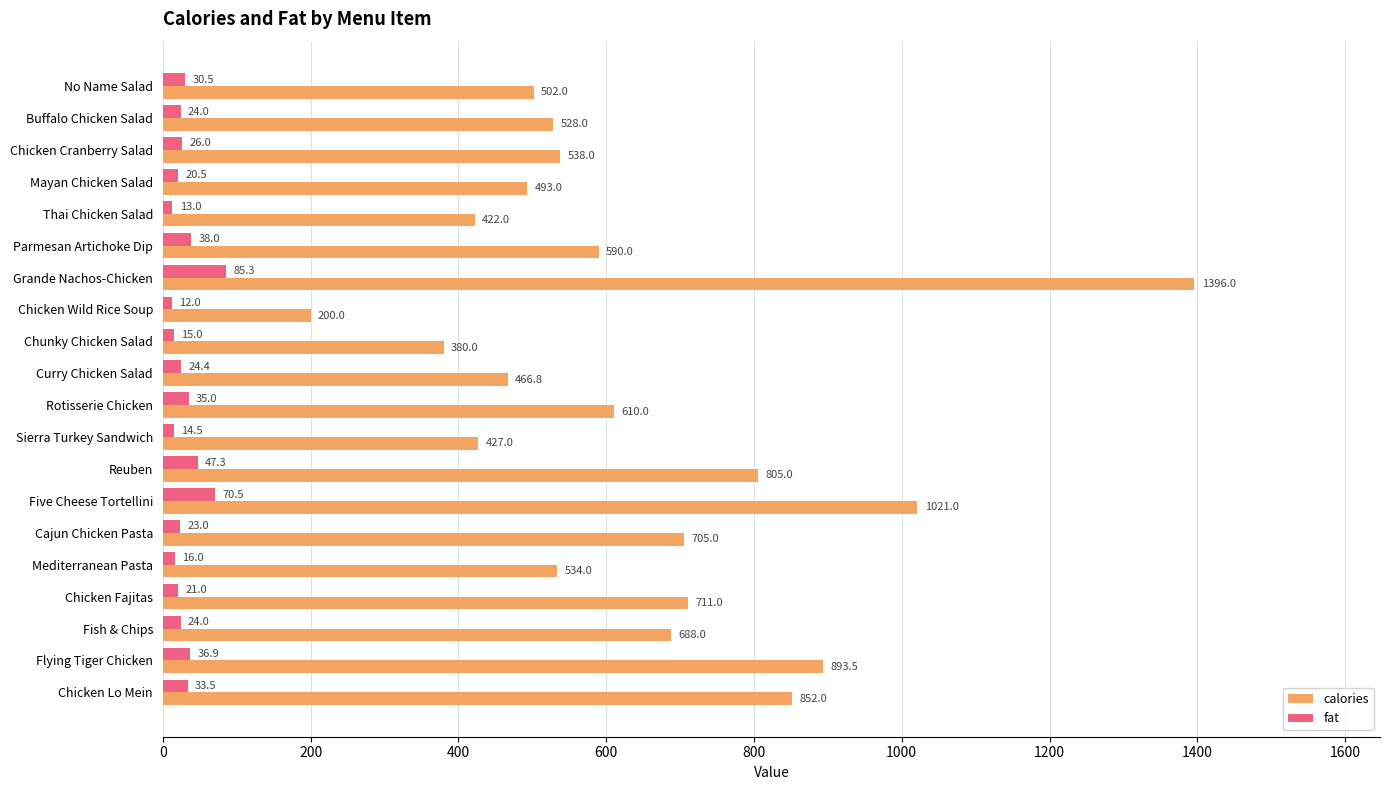

Which series has the widest spread of values?

calories